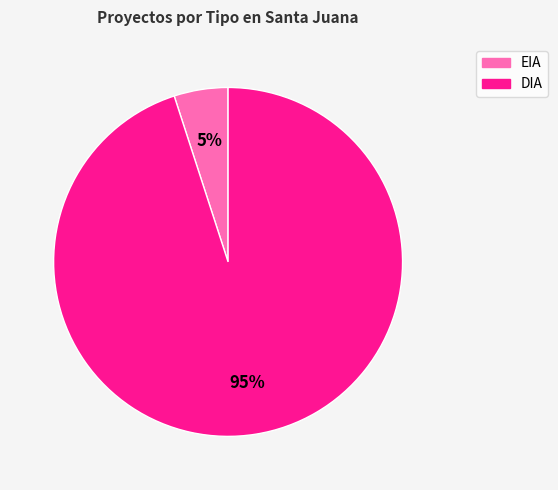

True or false: DIA accounts for 89% of the total.

False